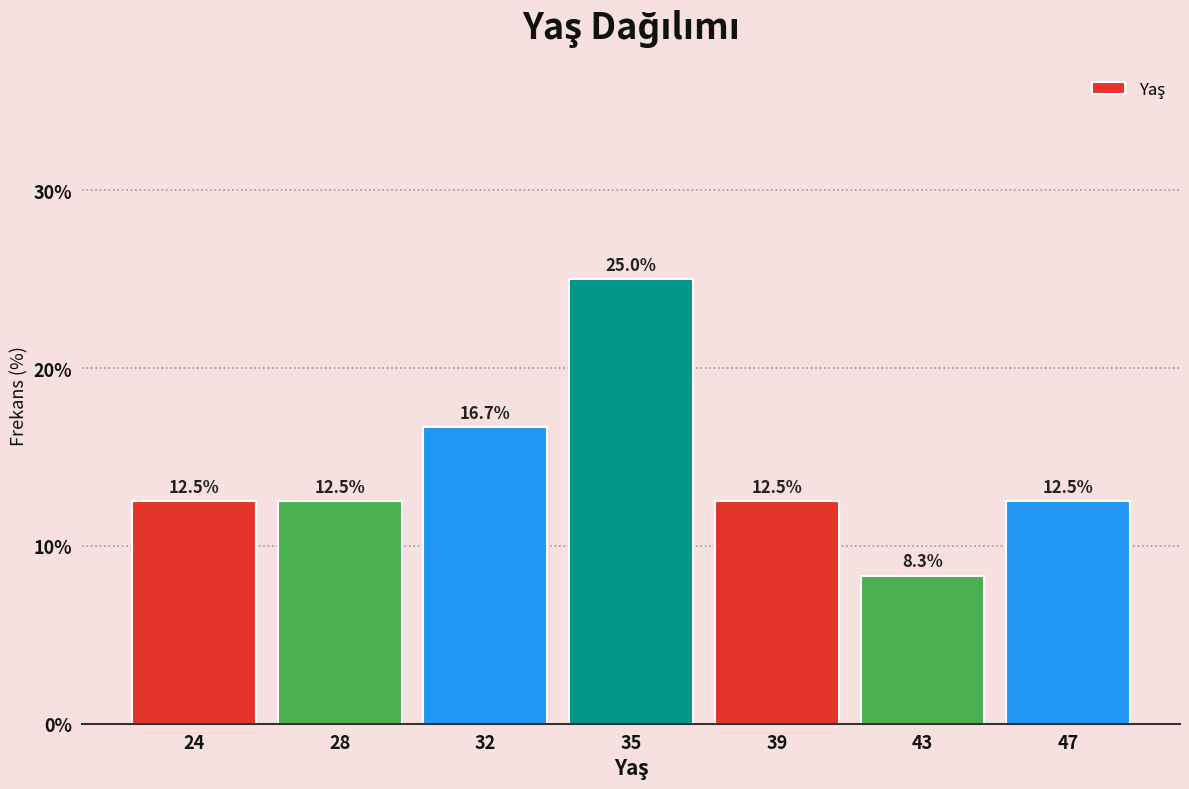

Reading left to right, what are all the values shown in this chart?

24=12.5	28=12.5	32=16.7	35=25.0	39=12.5	43=8.3	47=12.5